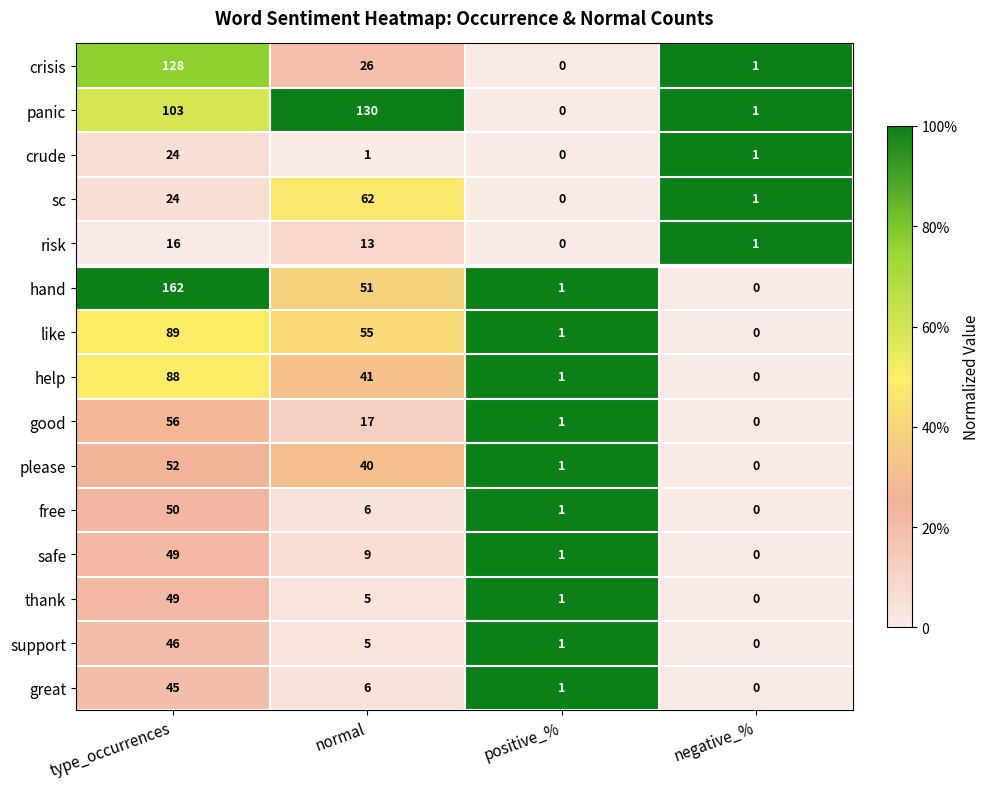

What is the total value across all series at negative_%?

5